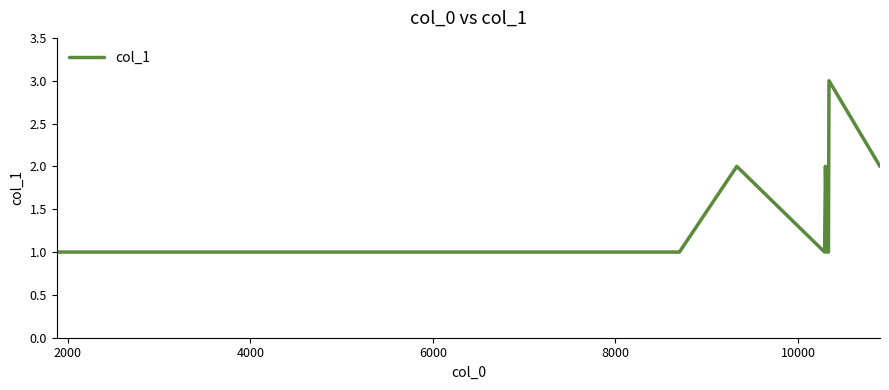

True or false: the data has more than 0 interior local peaks.

True